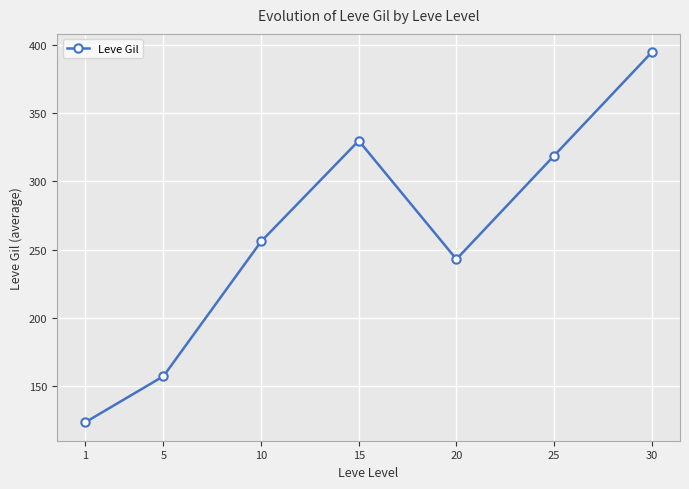

How many lines are shown in the chart?

1